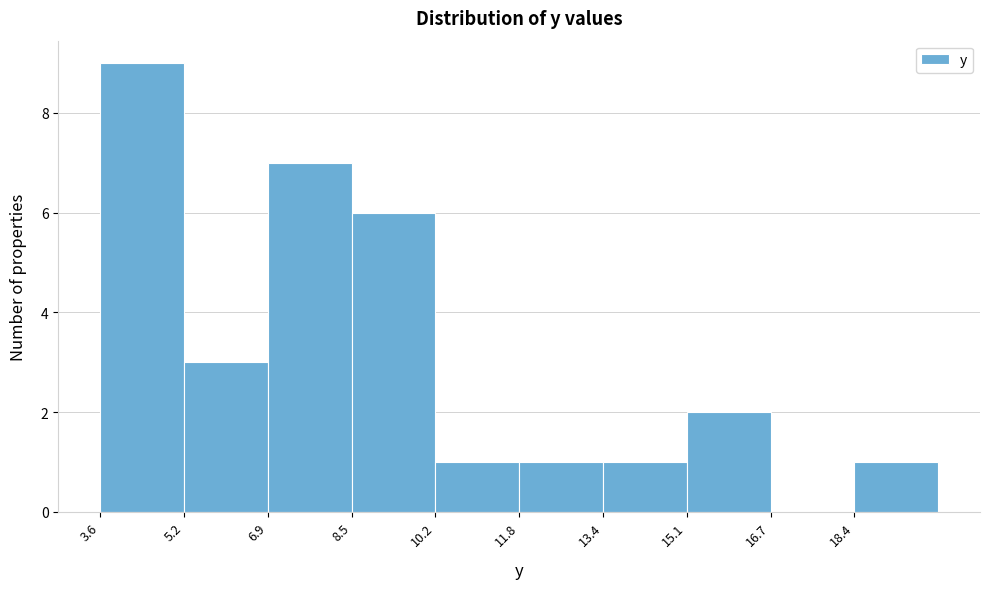

Over which range of the x-axis is the bar tallest?

3.60 to 5.24